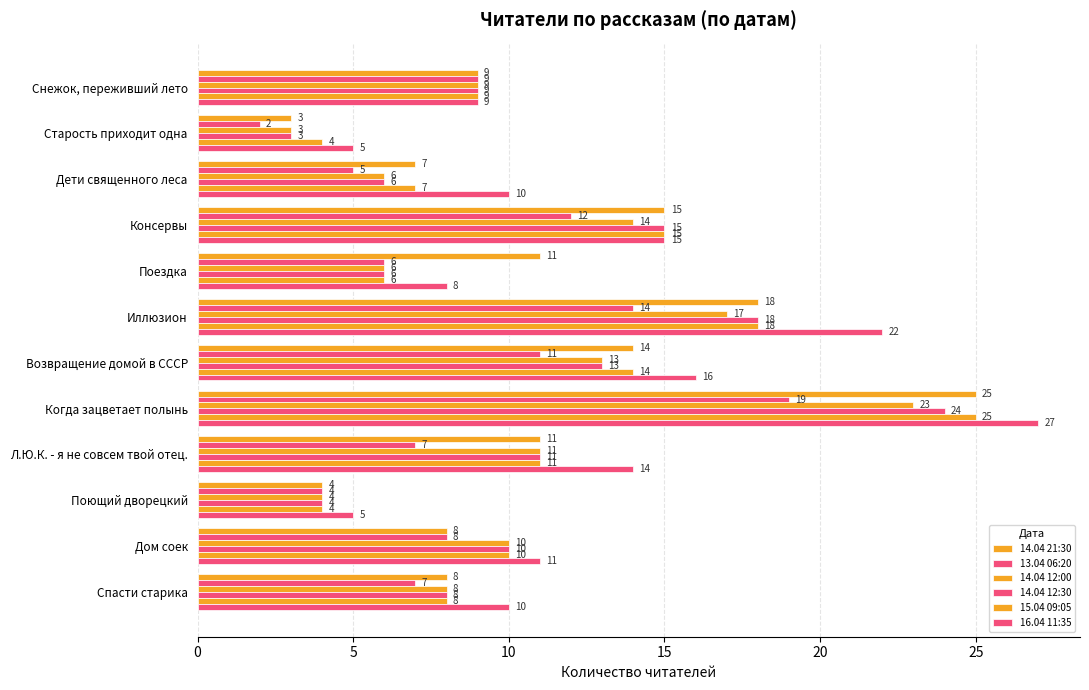

What is the sum of all 15.04 09:05 values?

131